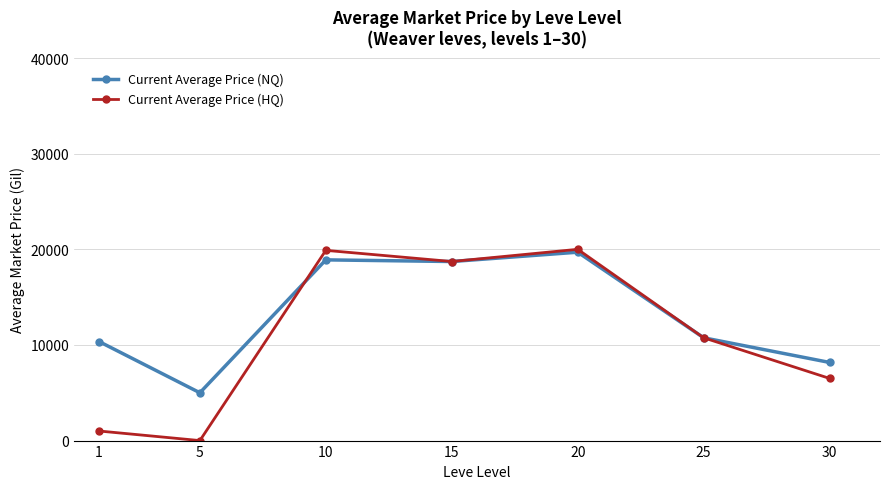

At how many categories does at least one series exceed 11807?

3